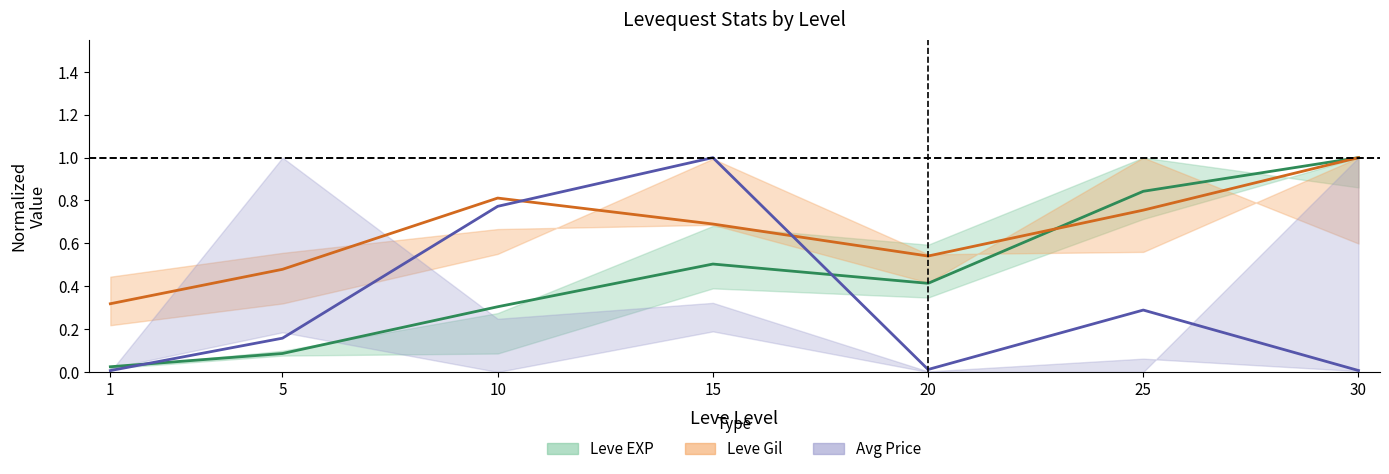

How many distinct data groups are displayed?

3